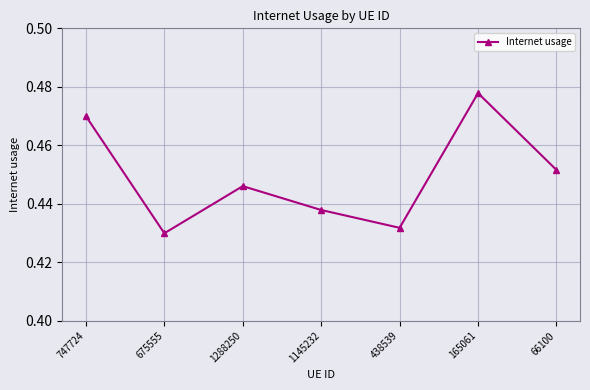

Is it true that the value at 675555 is 0.1?

False